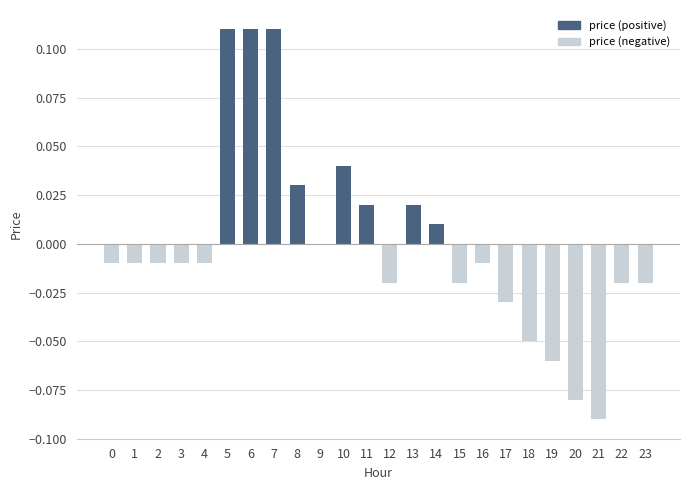

Count the number of categories in the chart.

24